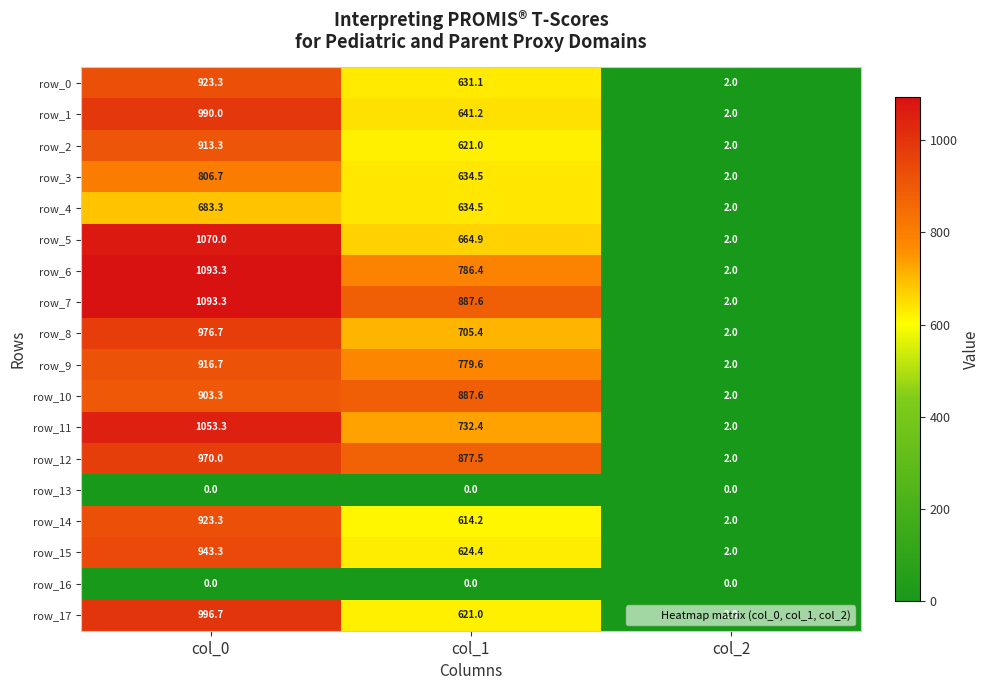

The value of row_0 at col_2 is 2.0. True or false?

True